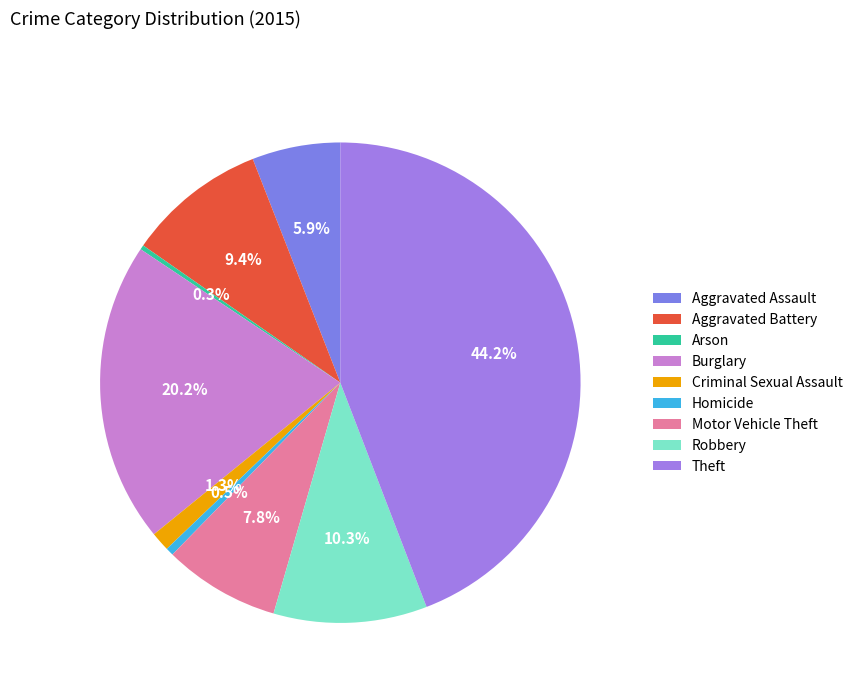

Does Arson represent more than half of the total?

No